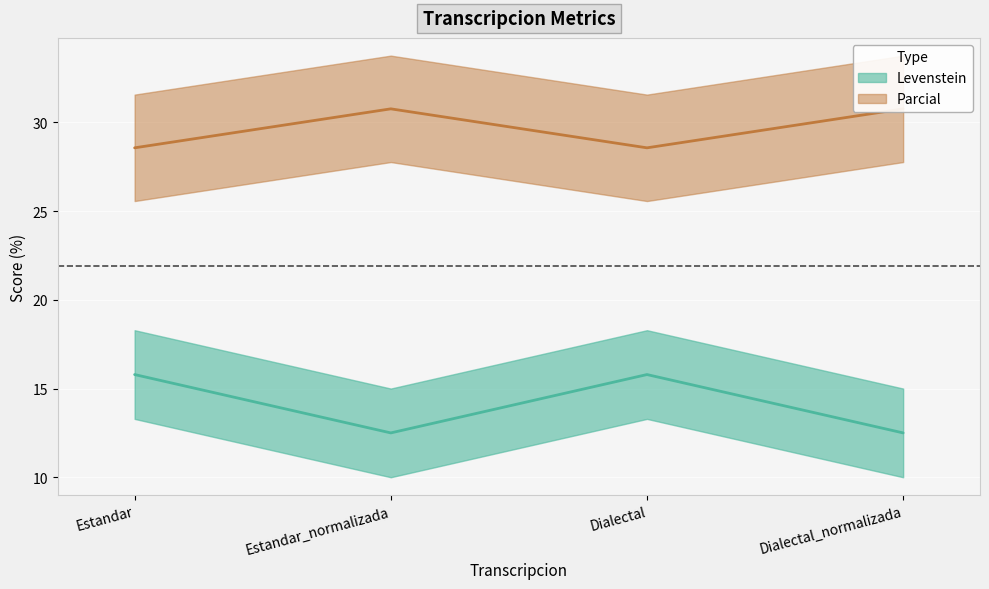

How many data points in Levenstein are above 15?

2